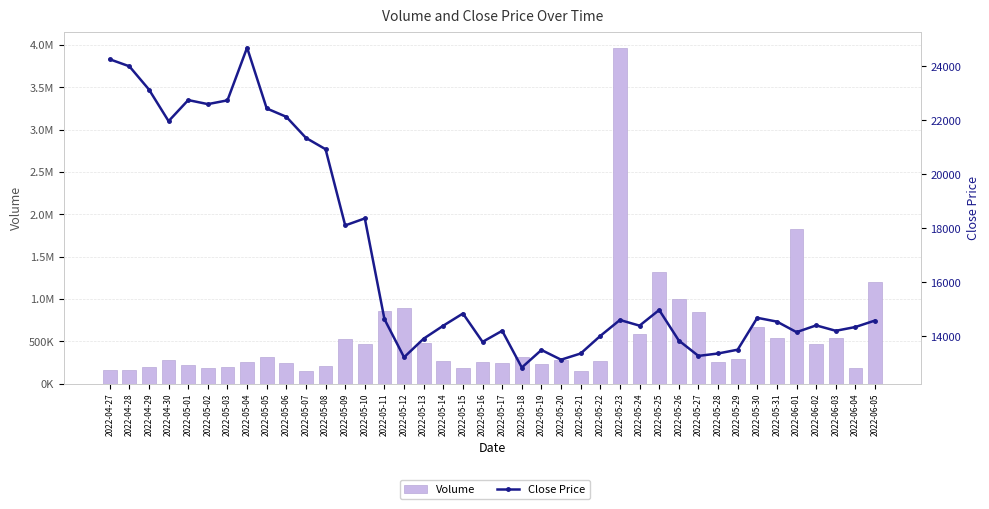

Reading left to right, transcribe all the data shown in this chart.

Volume: 161278.0	157991.7	193284.8	282479.7	224779.5	187785.3	196416.5	257584.9	317608.0	240518.6	151299.0	206890.2	521897.9	472605.9	851785.7	887460.5	475954.1	266926.1	189081.5	248979.1	247670.6	307626.2	236026.2	274146.0	142466.0	261320.1	3958910.6	581328.3	1316523.2	1002356.2	843847.3	252252.2	288107.2	666898.9	536518.0	1828919.0	470191.7	532199.0	184853.7	1202625.0
Close Price: 24260.0	24000.0	23140.0	21970.0	22750.0	22600.0	22740.0	24690.0	22440.0	22130.0	21350.0	20930.0	18110.0	18370.0	14640.0	13230.0	13920.0	14400.0	14850.0	13800.0	14210.0	12850.0	13500.0	13140.0	13370.0	14020.0	14610.0	14400.0	14980.0	13850.0	13280.0	13370.0	13510.0	14690.0	14550.0	14160.0	14410.0	14210.0	14350.0	14590.0